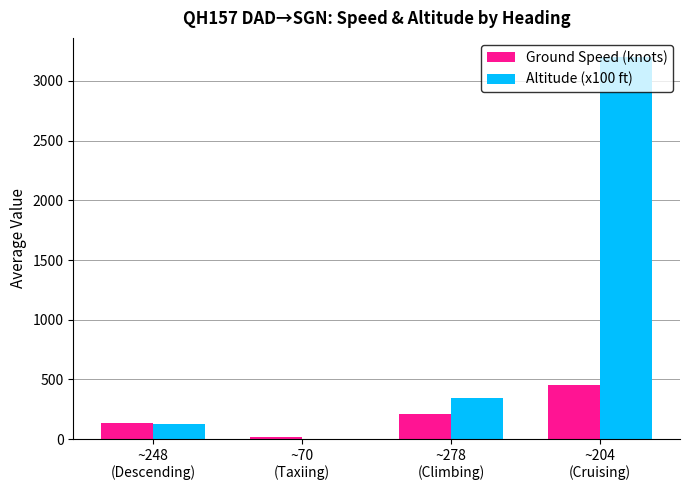

What is the maximum value for Altitude (x100 ft)?

3200